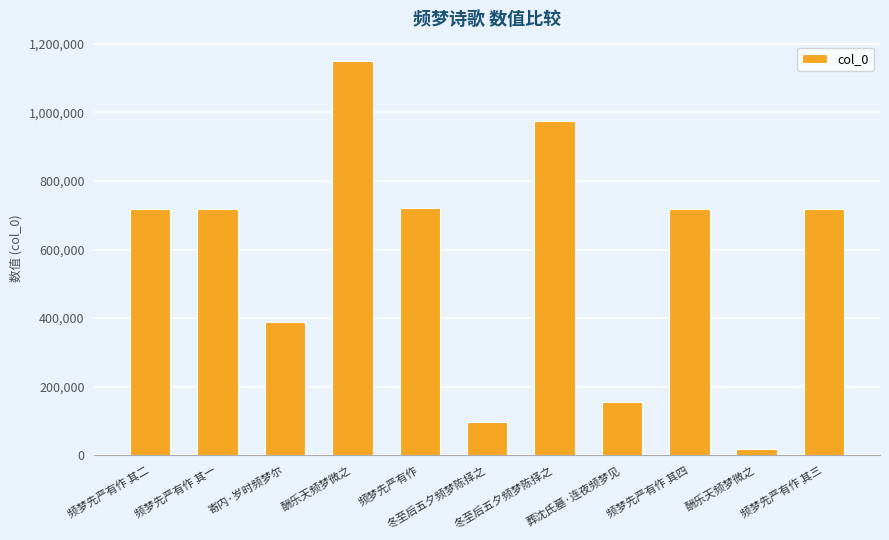

List the labels in order of value, largest first.

酬乐天频梦微之, 冬至后五夕频梦陈择之, 频梦先严有作, 频梦先严有作 其四, 频梦先严有作 其三, 频梦先严有作 其二, 频梦先严有作 其一, 寄内·岁时频梦尔, 葬沈氏墓·连夜频梦见, 冬至后五夕频梦陈择之, 酬乐天频梦微之